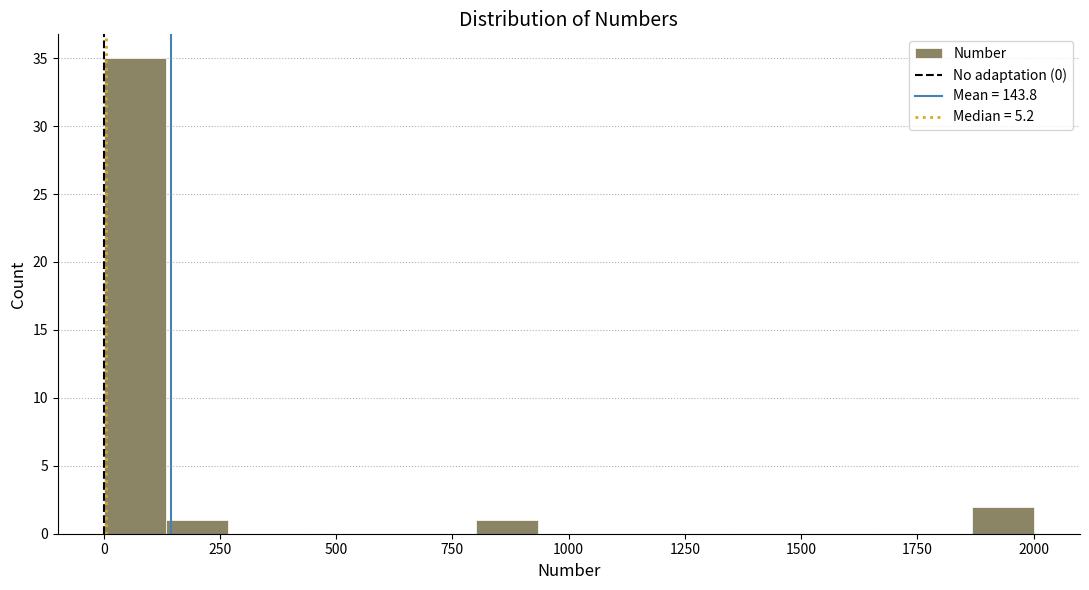

Around what value on the x-axis is the tallest bar? Give the approximate position of its centre, as read against the axis.

50